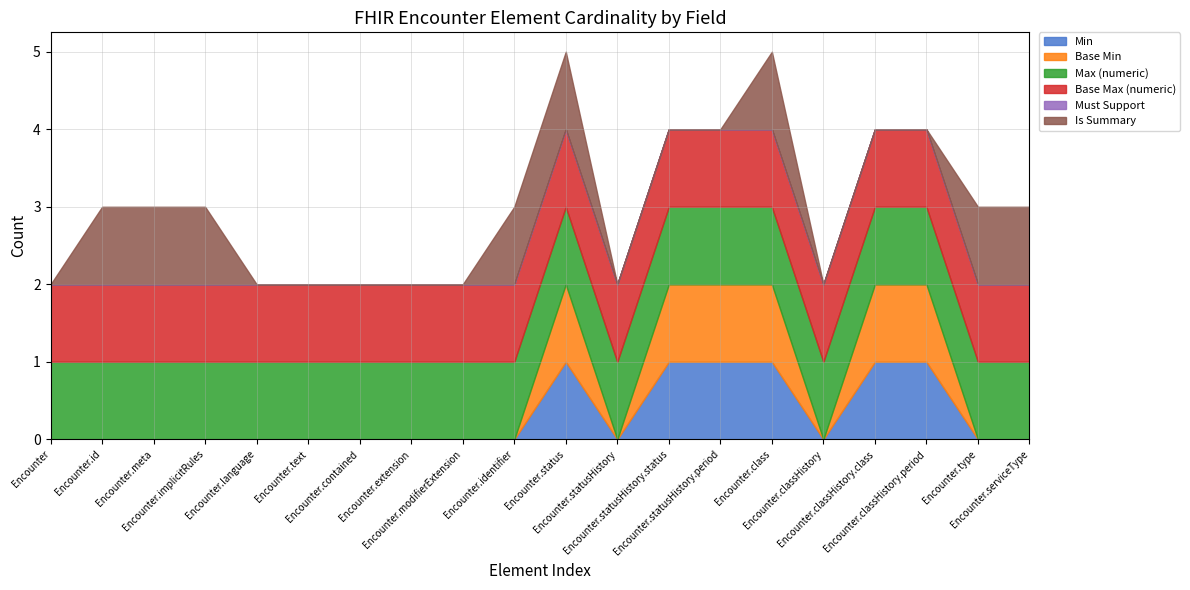

What is the label of the 6th point from the left?

Encounter.text